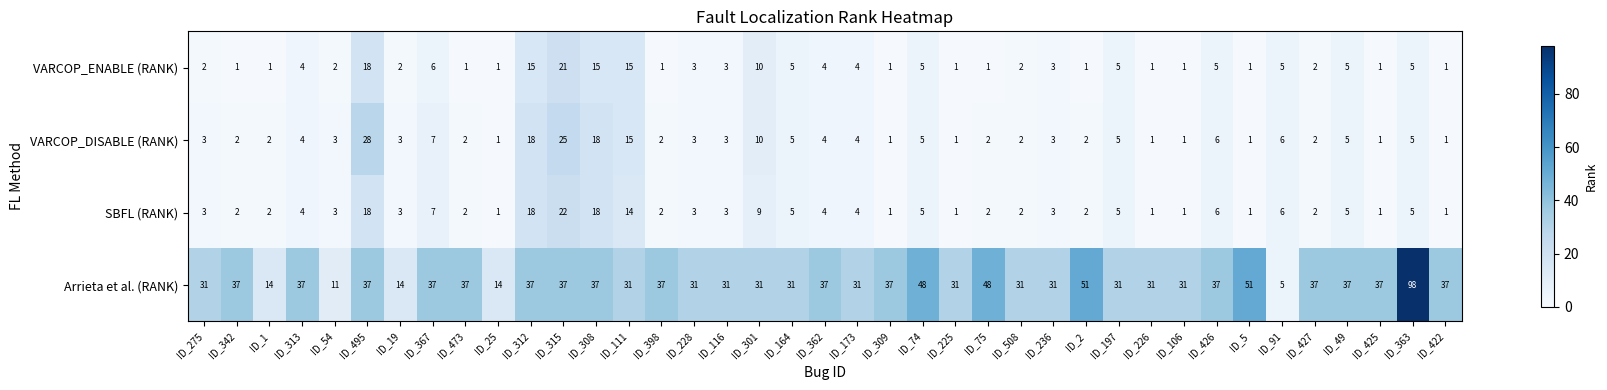

List the series in order of their peak value, lowest first.

VARCOP_ENABLE (RANK), SBFL (RANK), VARCOP_DISABLE (RANK), Arrieta et al. (RANK)